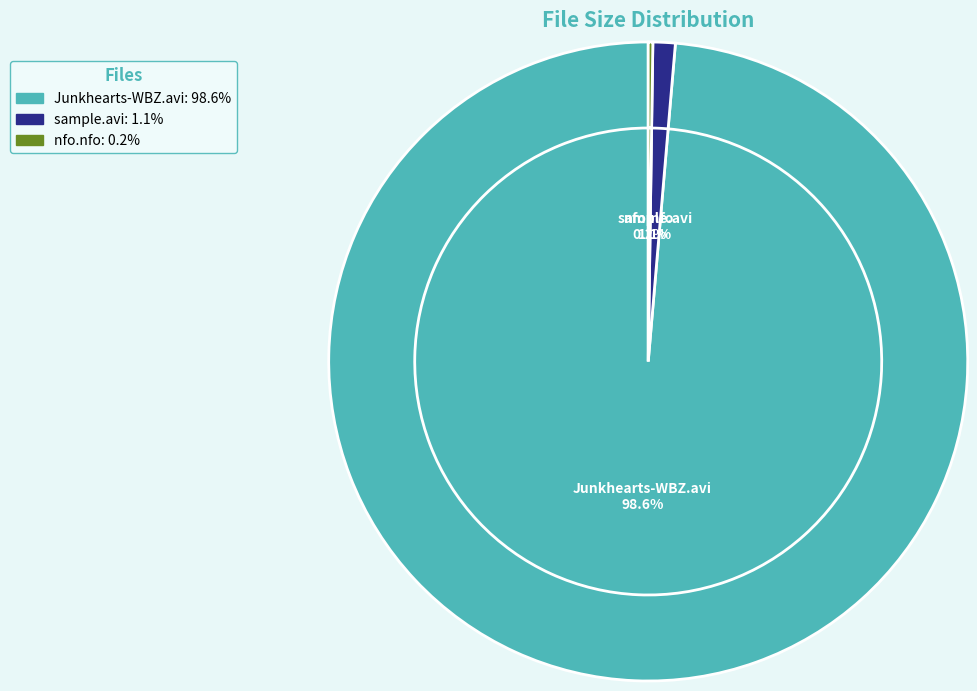

Count the number of slices in the pie.

3